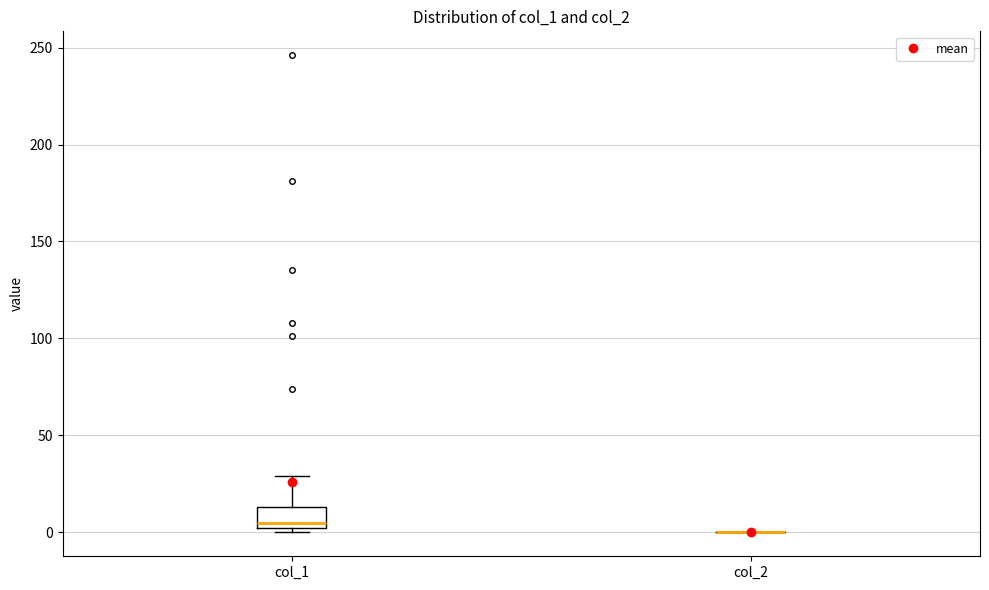

Reading left to right, read every box against the y-axis: the position of its median line, the range the box covers, and the ends of its whiskers. The values are not printed on the chart, so give them approximately, as read against the axis.

col_1: median 5, box 0 to 15, whiskers 0 (just below the box's lower edge) to 30
col_2: box collapsed to a line at 0, whiskers 0 to 0